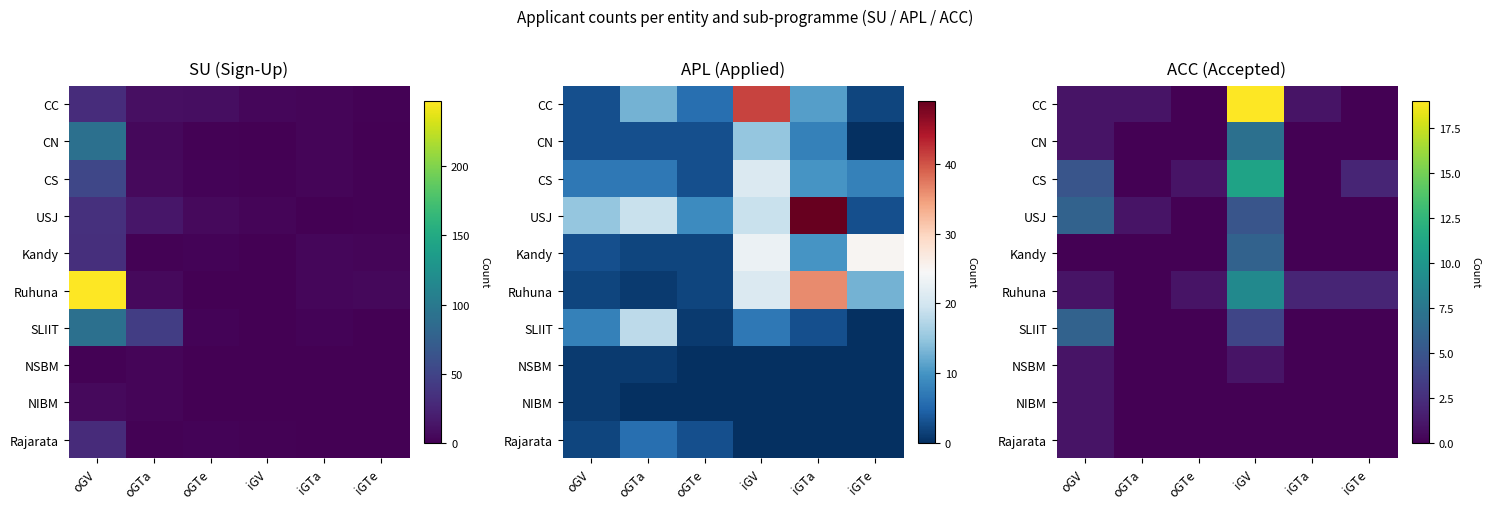

Which label corresponds to the smallest value in the chart?

oGTe